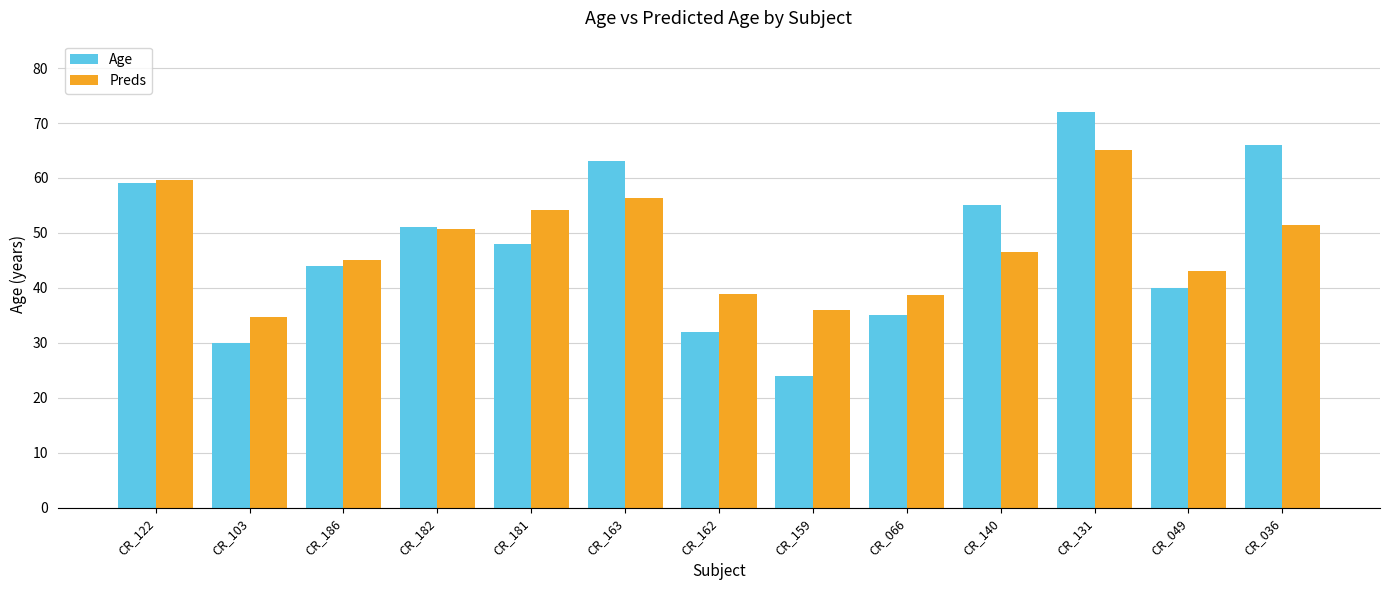

What value does the Preds series have at CR_066?

38.6